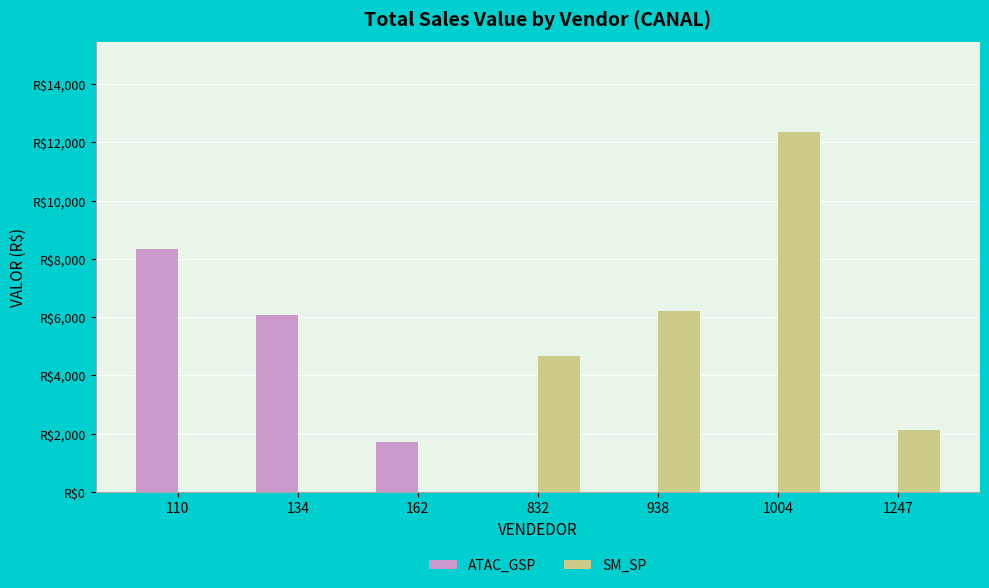

What are all the series names shown in the legend?

ATAC_GSP, SM_SP